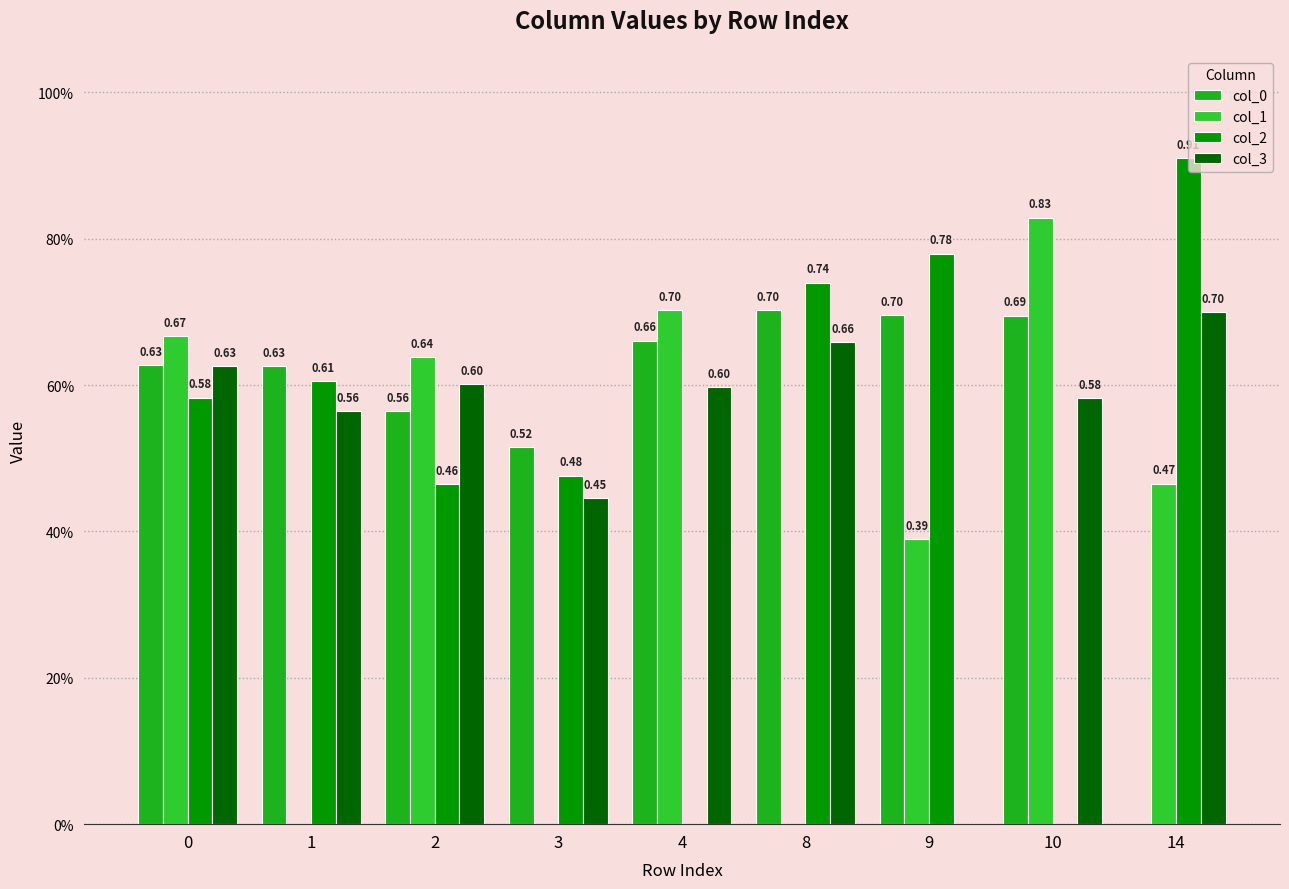

Between 4 and 9, which is larger?

9